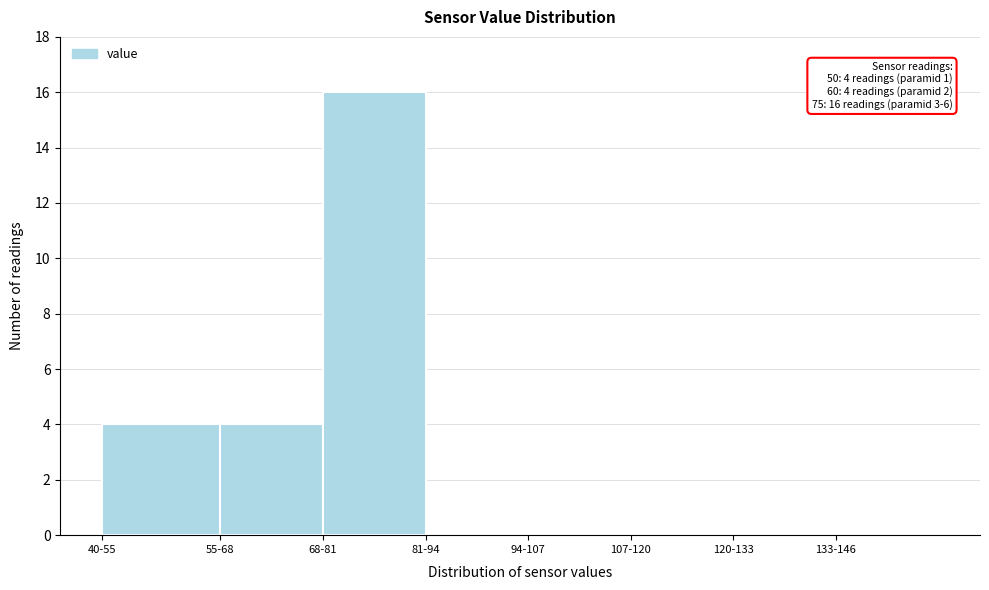

Reading right to left, list all the values displayed in this chart.

133-146=0	120-133=0	107-120=0	94-107=0	81-94=0	68-81=16	55-68=4	40-55=4